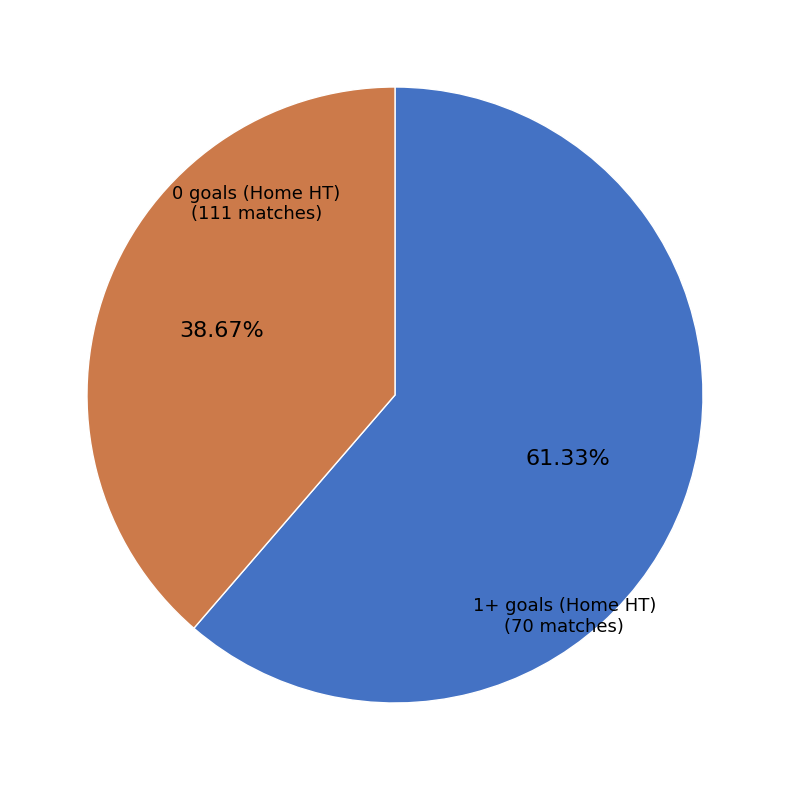

How many slices are in this pie chart?

2